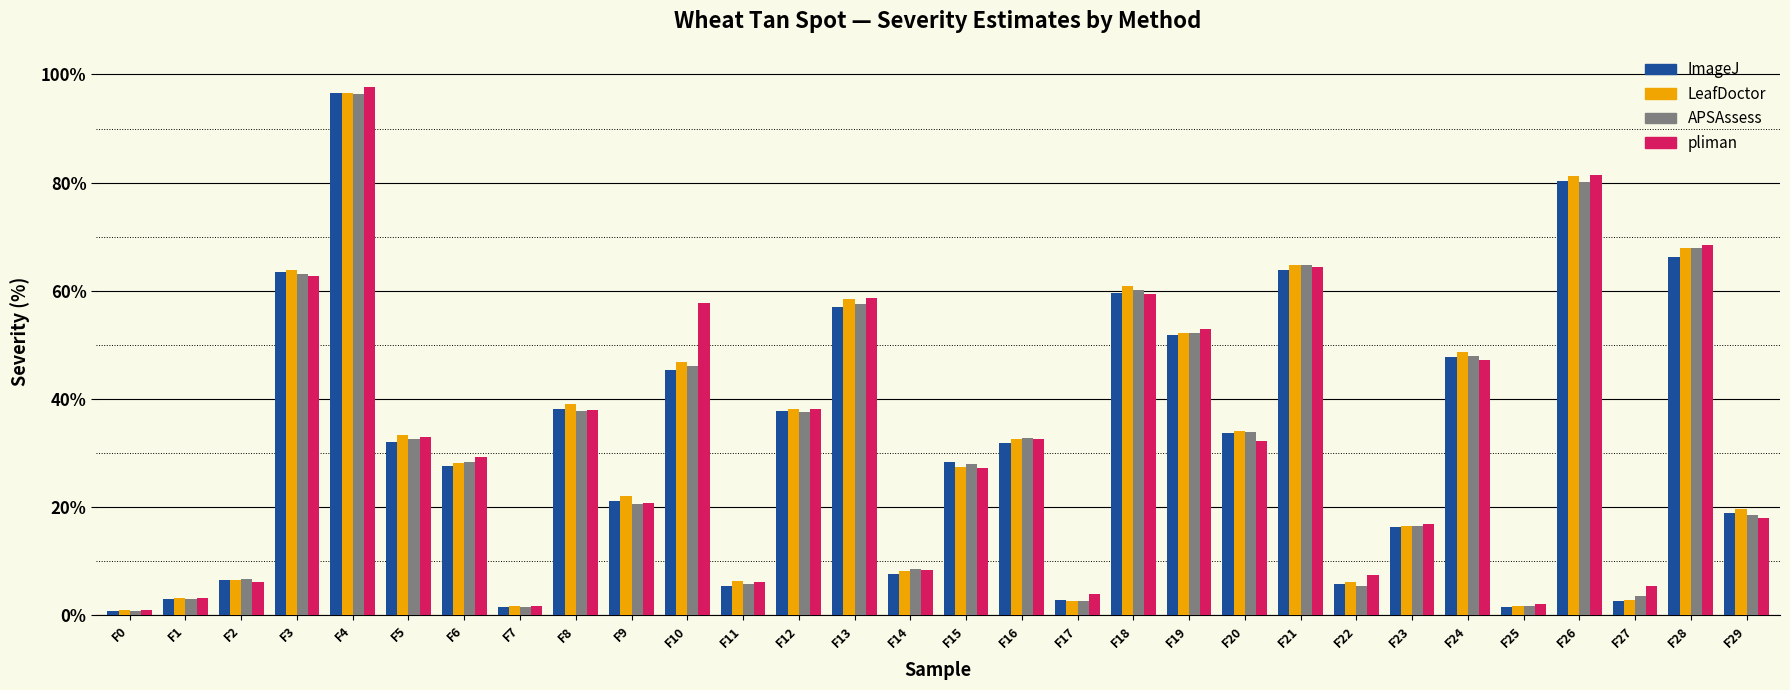

Between F24 and F27, which series saw the biggest shift?

LeafDoctor